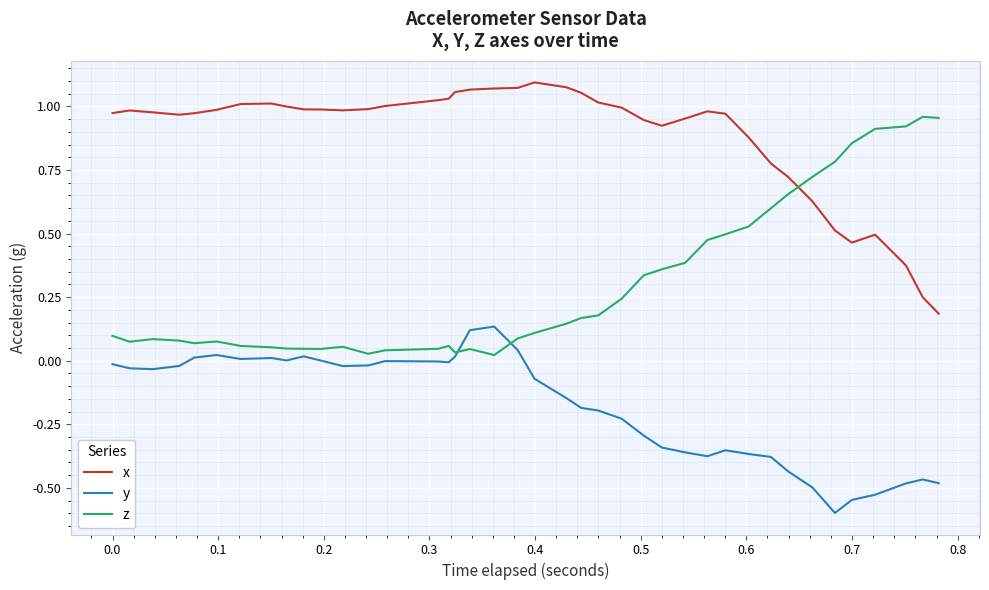

Which series has the largest total across all categories?

x